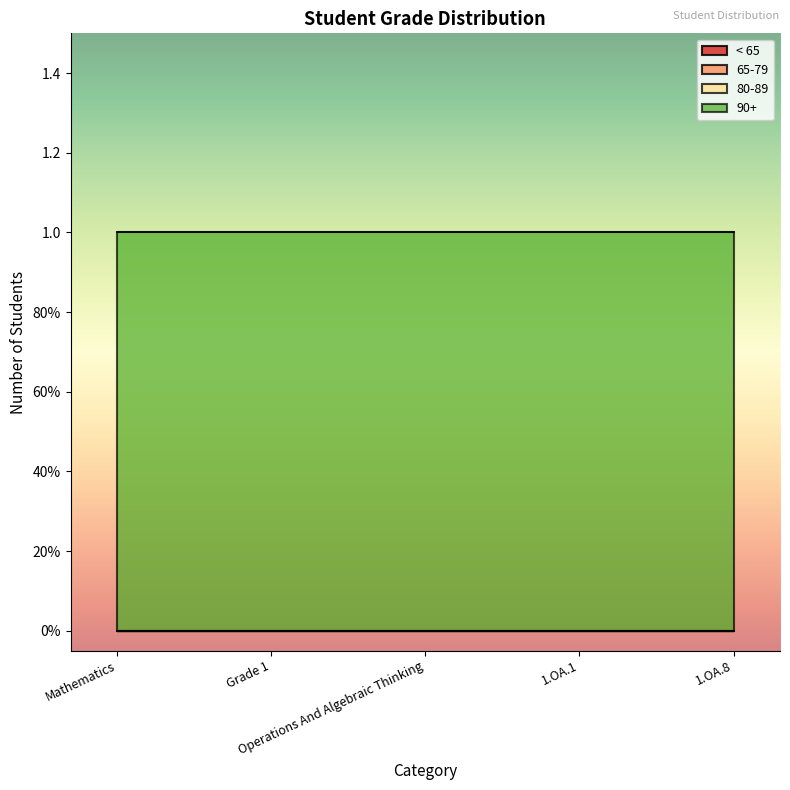

What is the difference between the highest and lowest values at 1.OA.8?

1